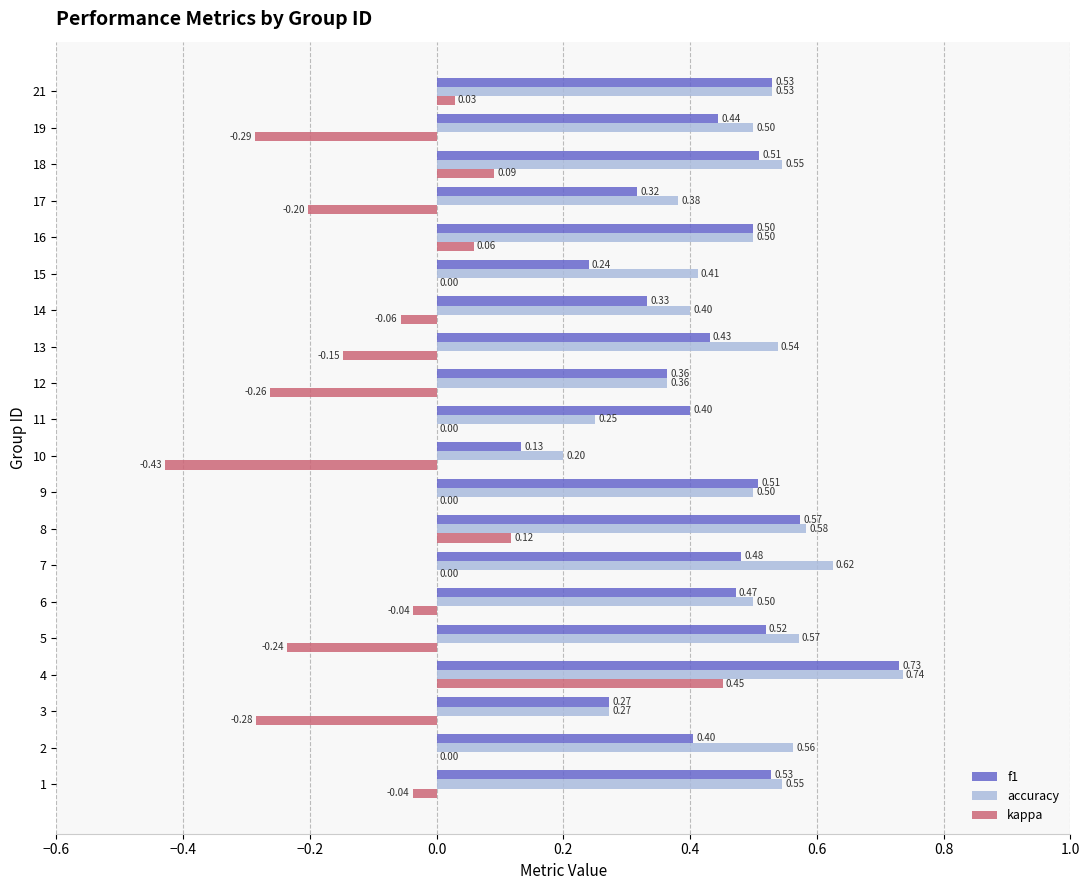

Which series has the largest range (max minus min)?

kappa